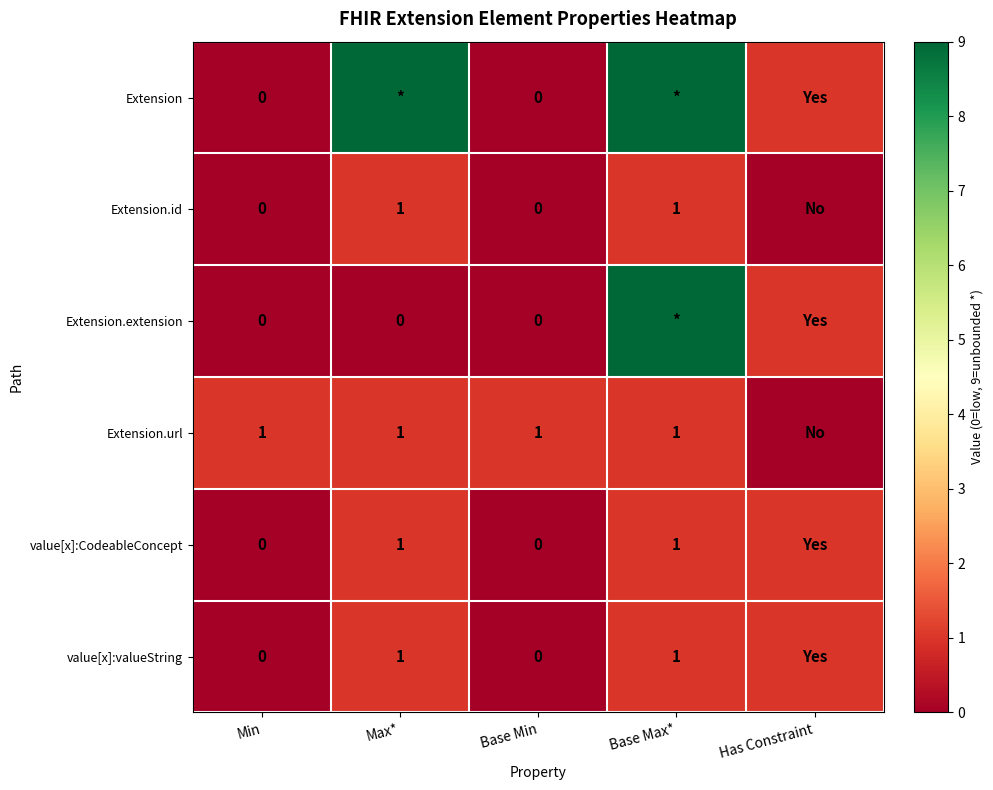

The value of value[x]:CodeableConcept at Base Max* is 0. True or false?

False